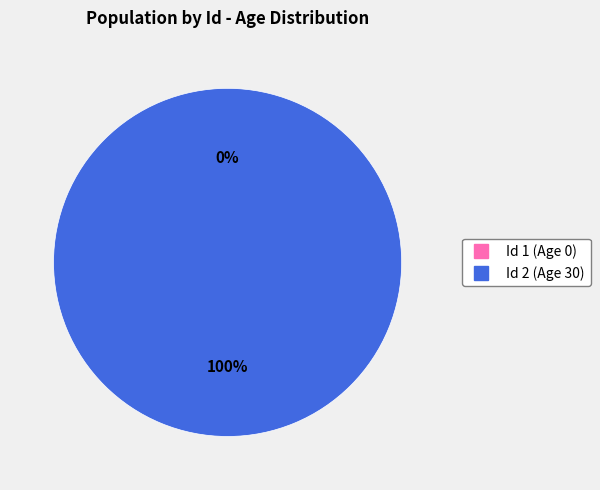

To the nearest percent, what is the combined percentage of 1 and 2?

100%